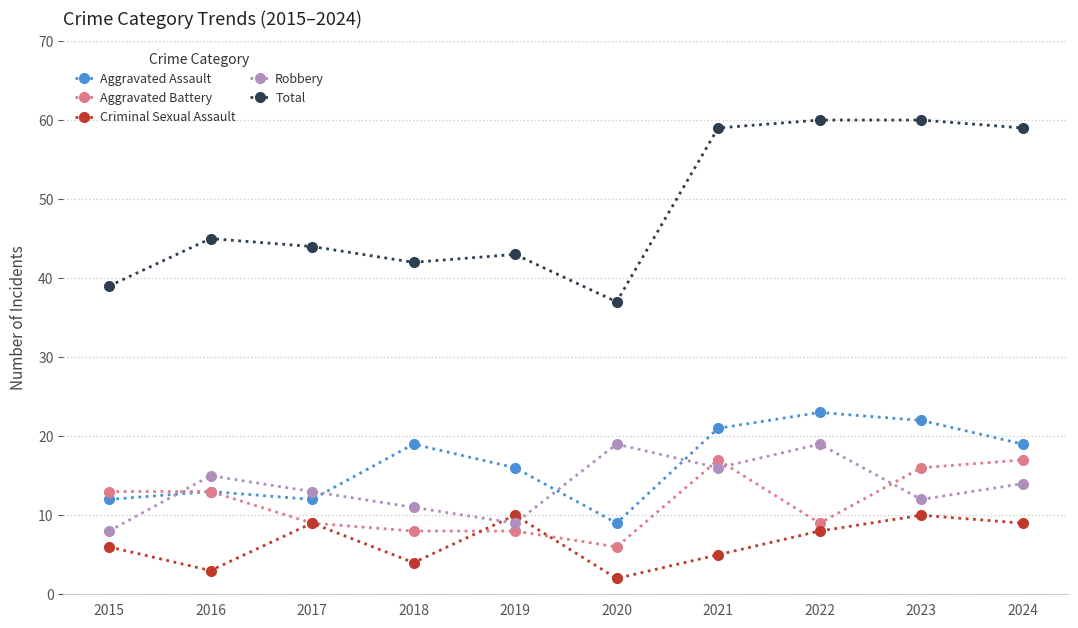

Count the number of data series in this chart.

5